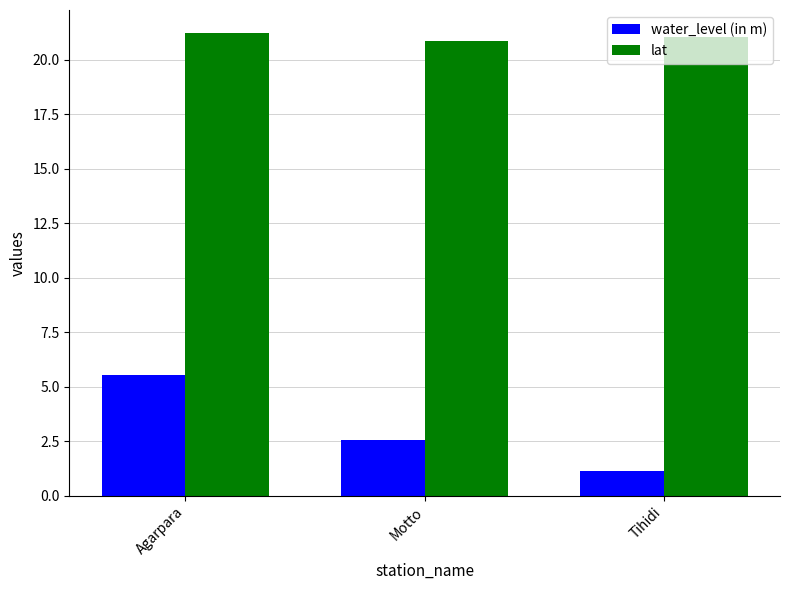

What are all the series names shown in the legend?

water_level (in m), lat